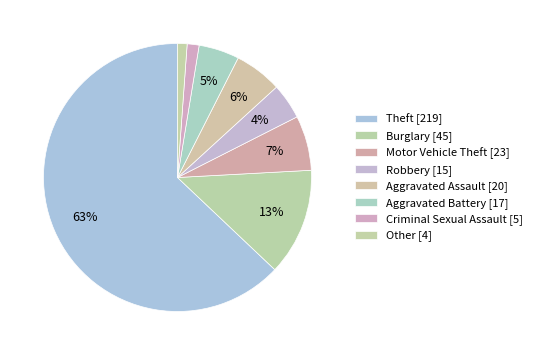

Which slice is the largest?

Theft